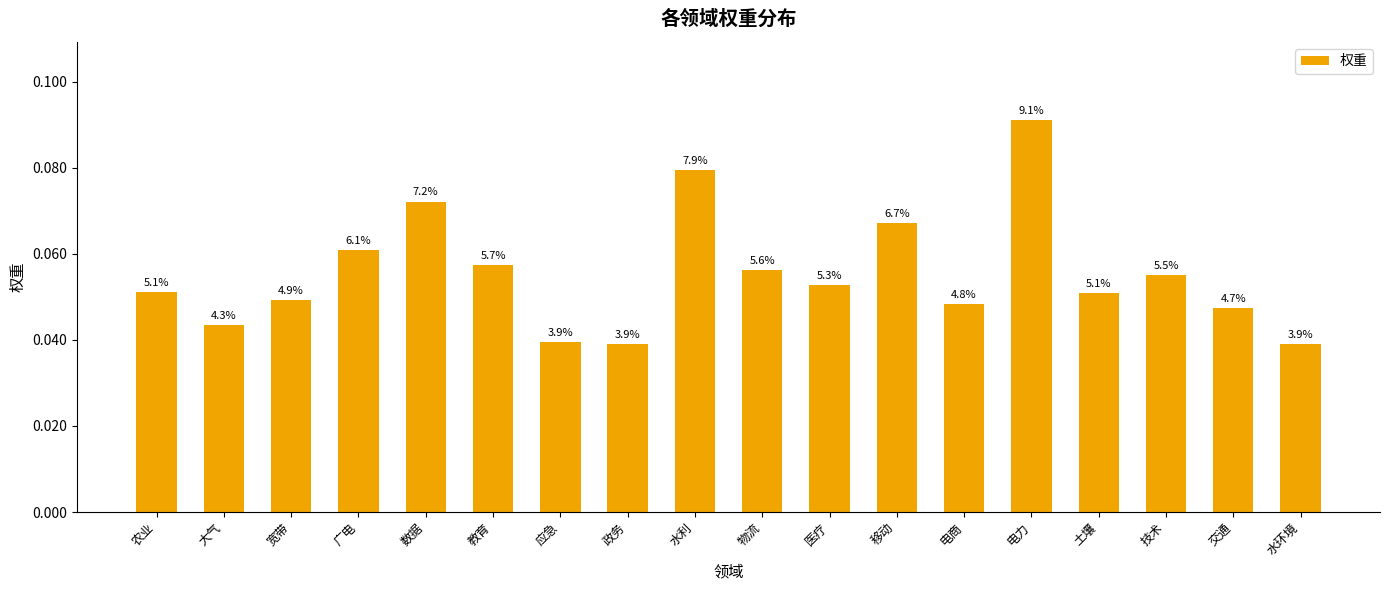

What is the label of the 14th bar from the left?

电力